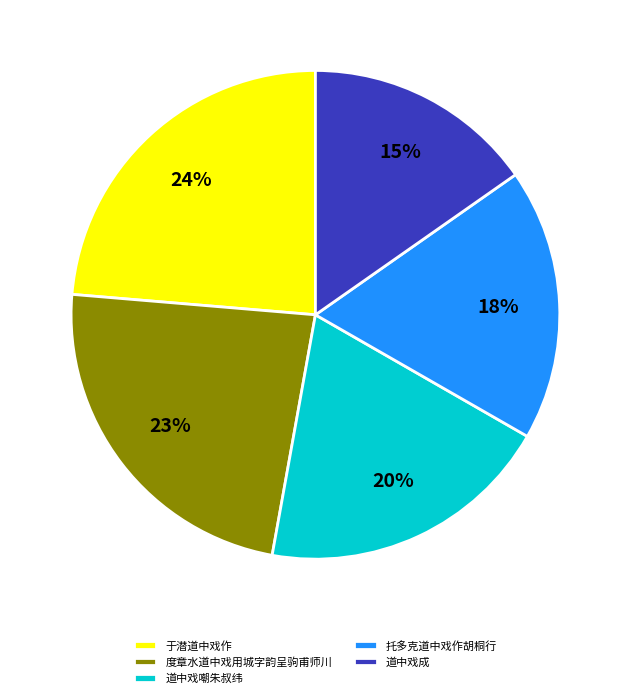

Which category has the smallest portion of the pie?

道中戏成